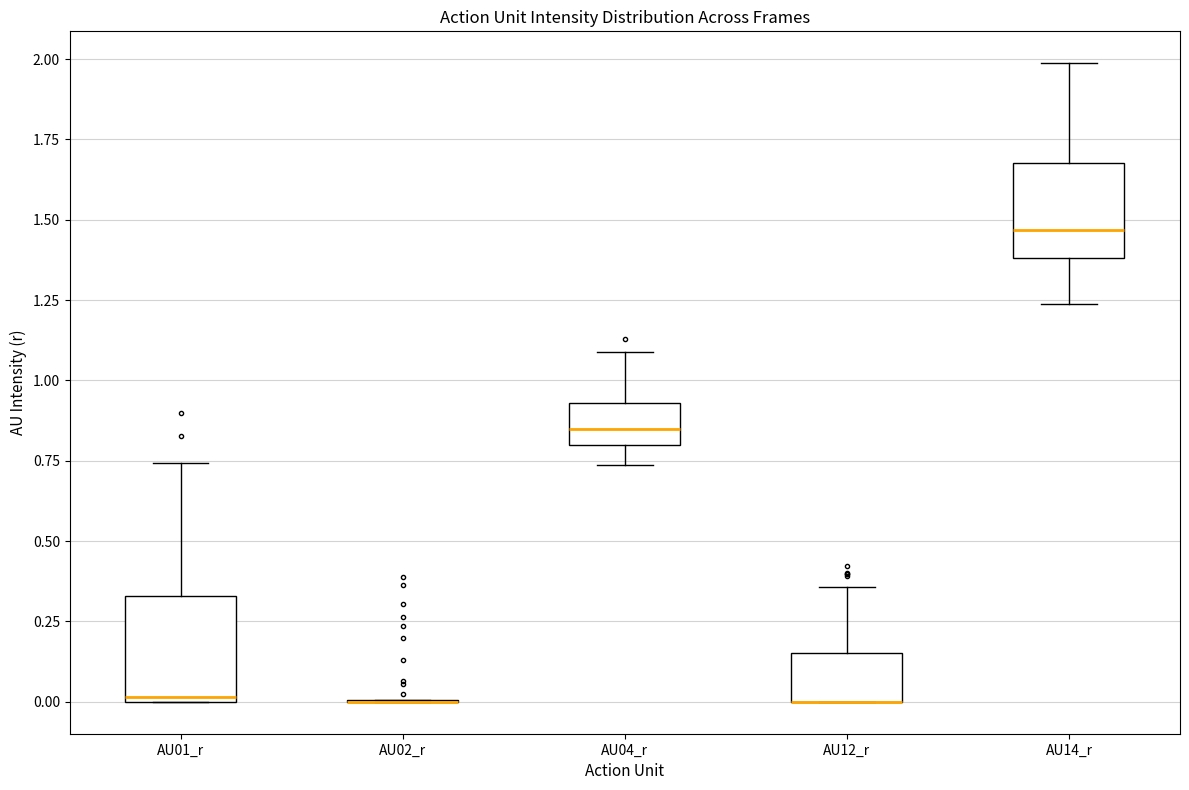

Reading left to right, transcribe this box plot: for each box, give where its median line is, the range the box spans, and where its two whiskers end, as read against the y-axis. The values are not printed on the chart, so give them approximately, as read against the axis.

AU01_r: median 0.00 (just above the box's lower edge), box 0.00 to 0.35, whiskers 0.00 to 0.75
AU02_r: box collapsed to a line at 0.00, whiskers 0.00 to 0.00
AU04_r: median 0.85, box 0.80 to 0.95, whiskers 0.75 to 1.10
AU12_r: median 0.00 (drawn on the box's lower edge), box 0.00 to 0.15, whiskers 0.00 to 0.35
AU14_r: median 1.45, box 1.40 to 1.70, whiskers 1.25 to 2.00